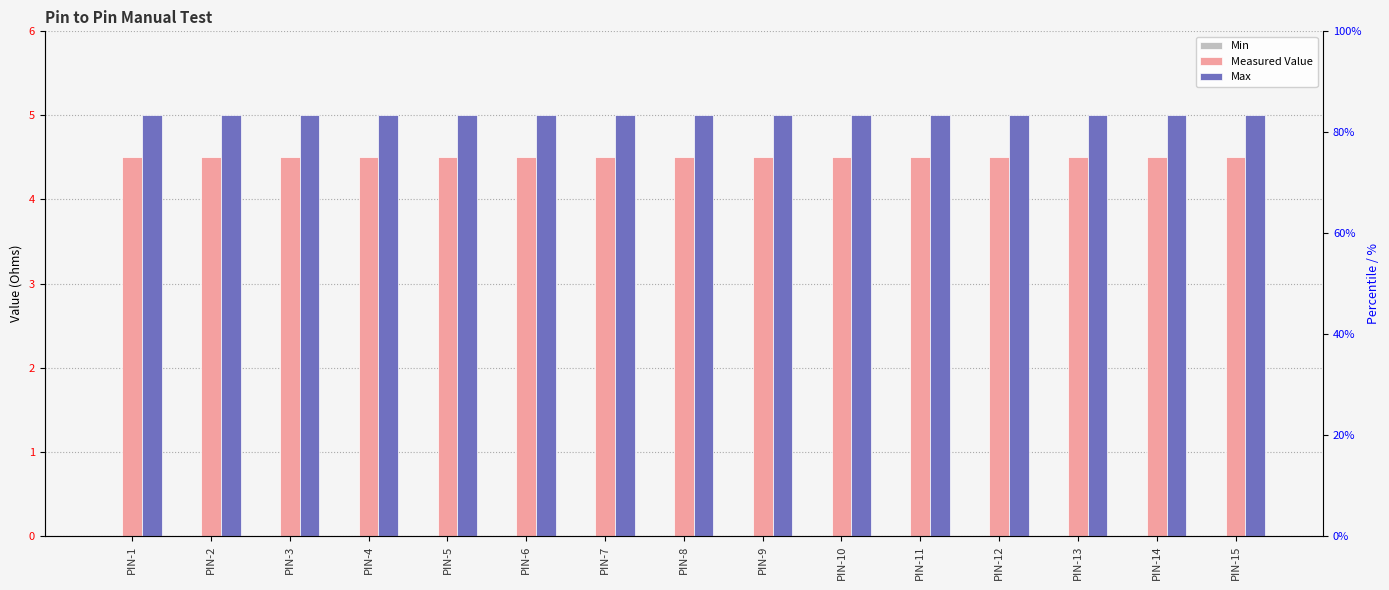

How many distinct data groups are displayed?

3